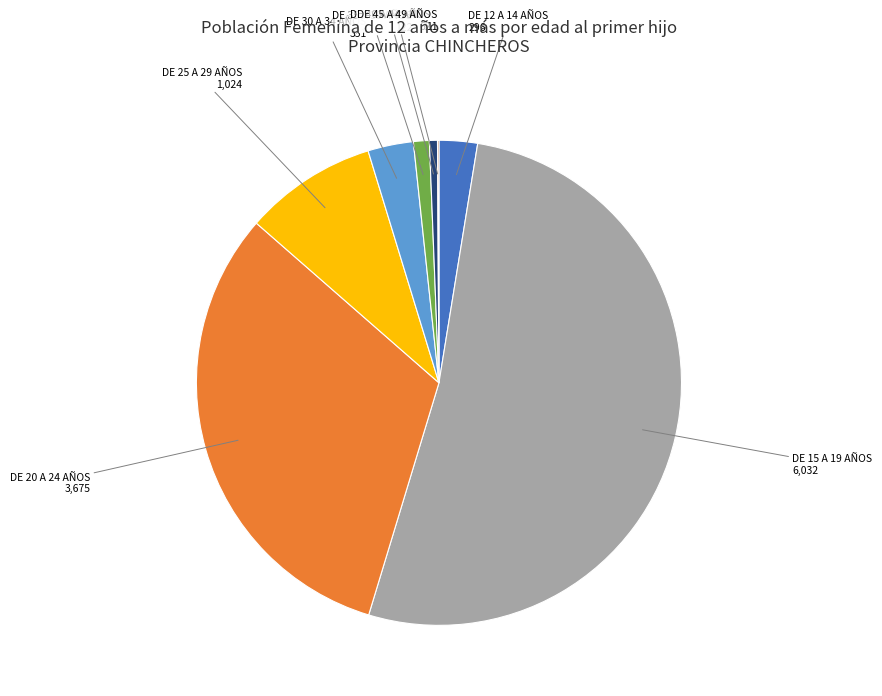

What is the ratio of the value at DE 20 A 24 AÑOS to the value at DE 25 A 29 AÑOS?

3.6